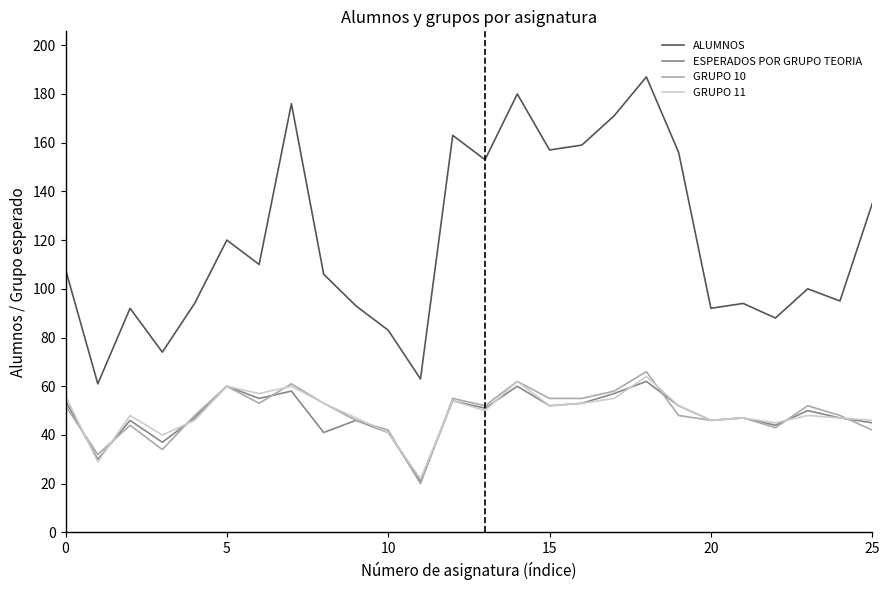

Which series has the largest total across all categories?

ALUMNOS